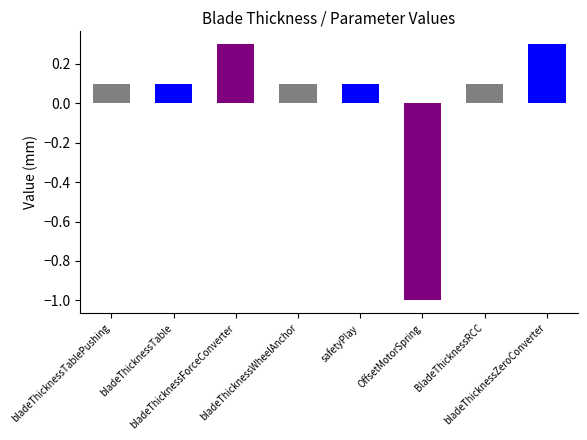

What is the label of the 5th bar from the right?

bladeThicknessWheelAnchor